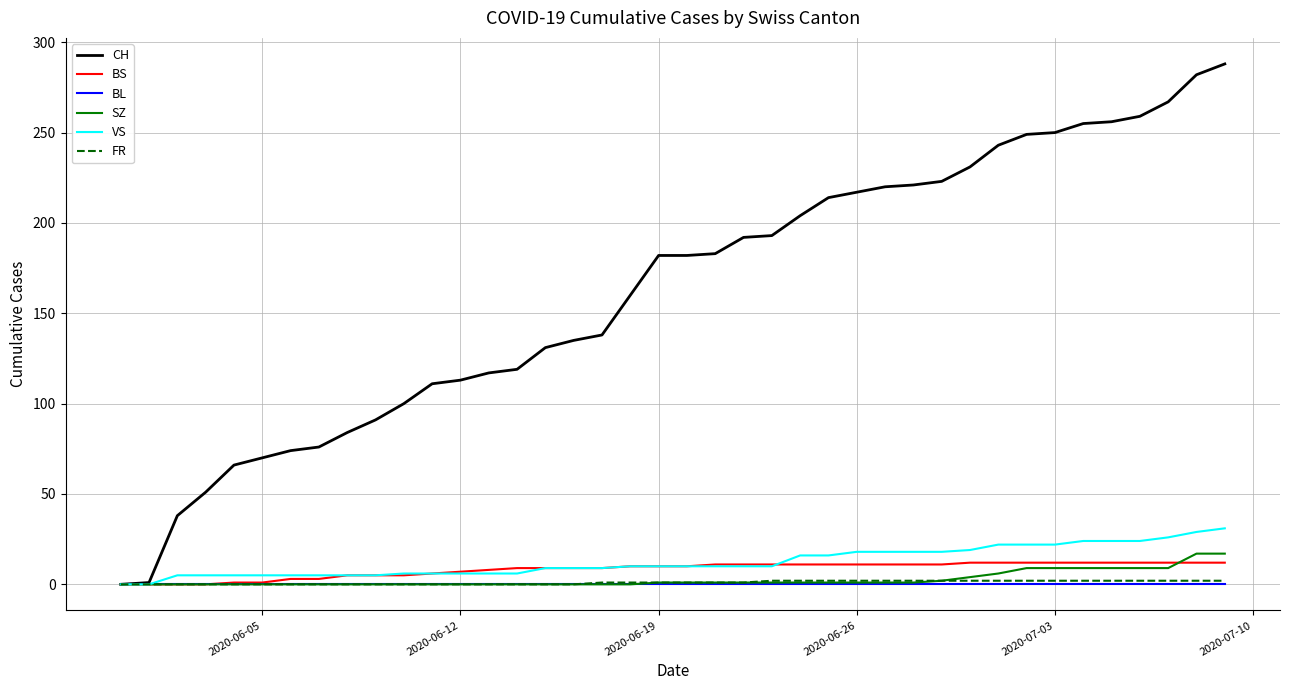

Which series has the largest total across all categories?

CH